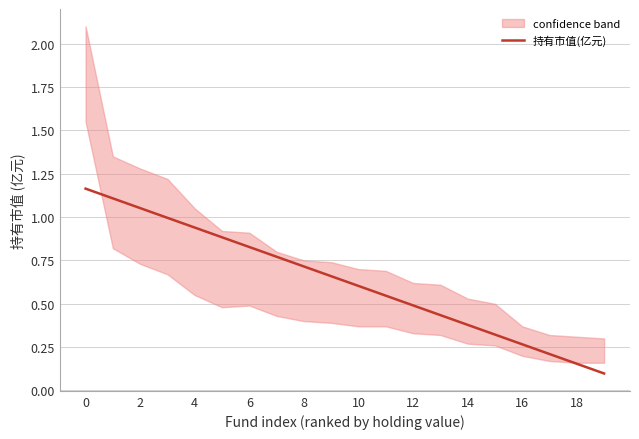

At which label is the value closest to 0?

19